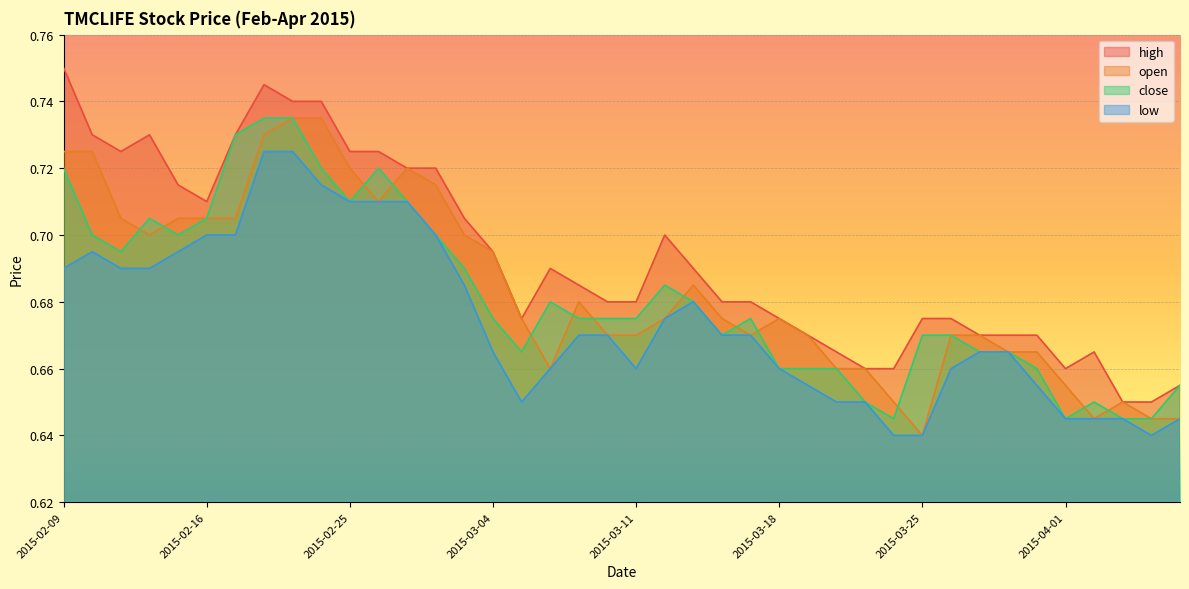

What is the sum of all high values?

27.7